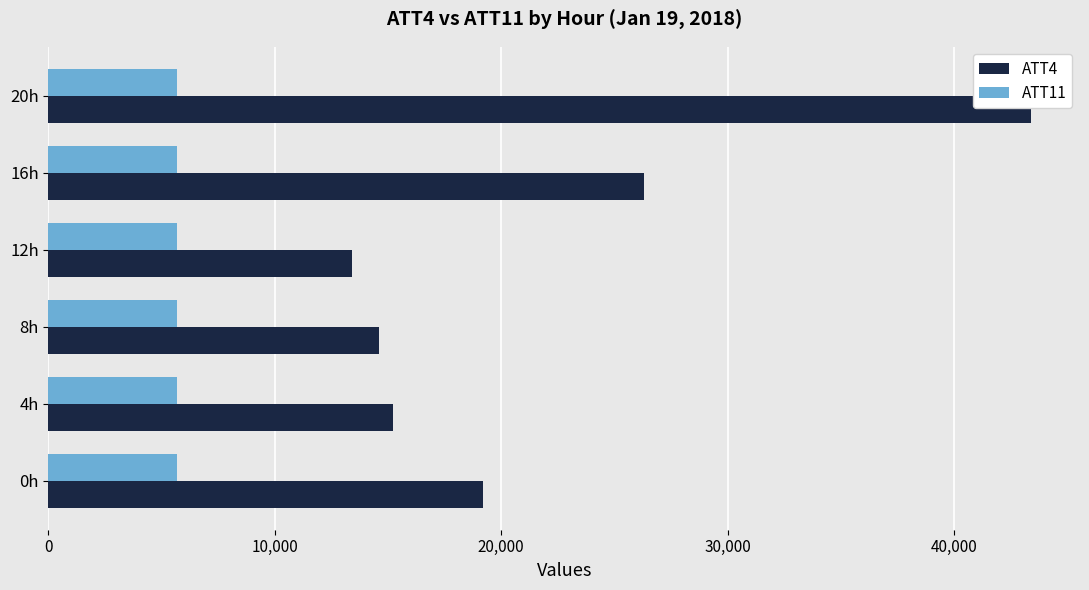

At which label does ATT4 reach its peak?

20h